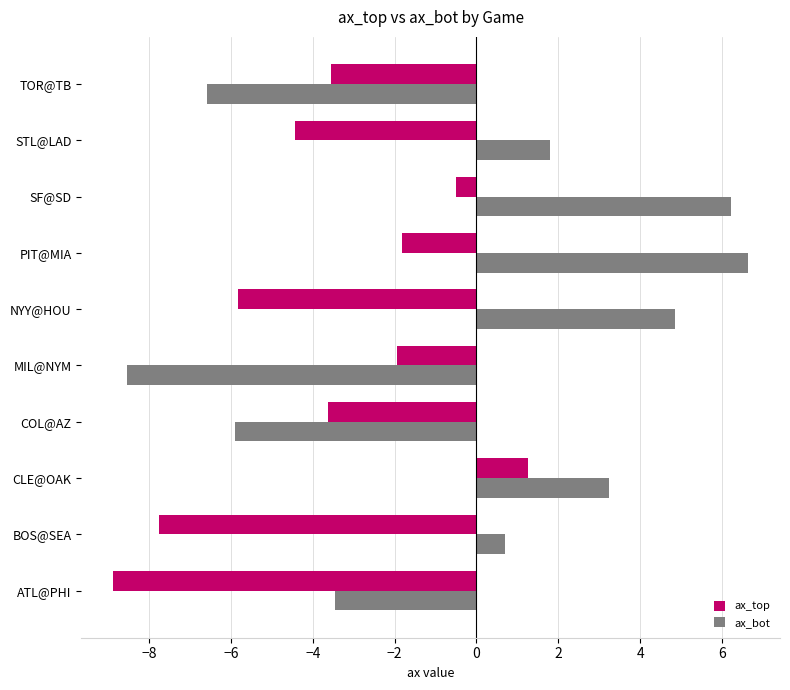

True or false: ax_bot has a value of 6.6 at PIT@MIA.

True